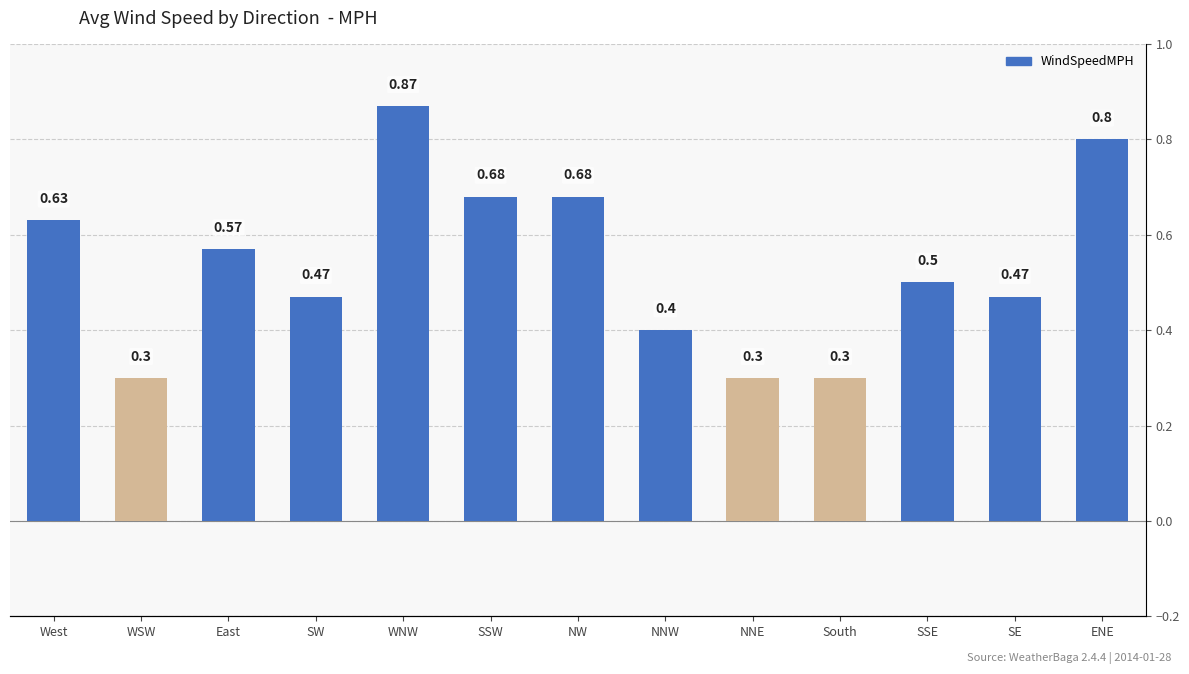

Which has a higher value, South or West?

West